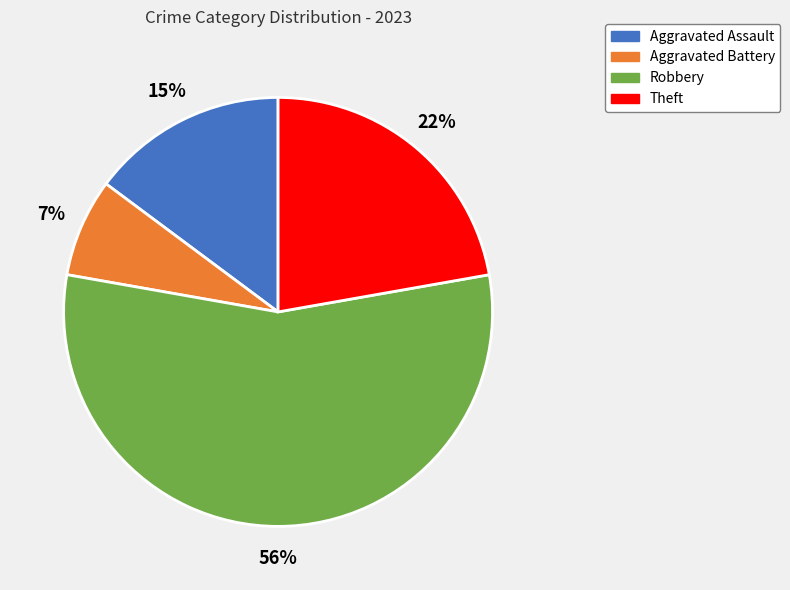

Which category has the biggest portion of the pie?

Robbery